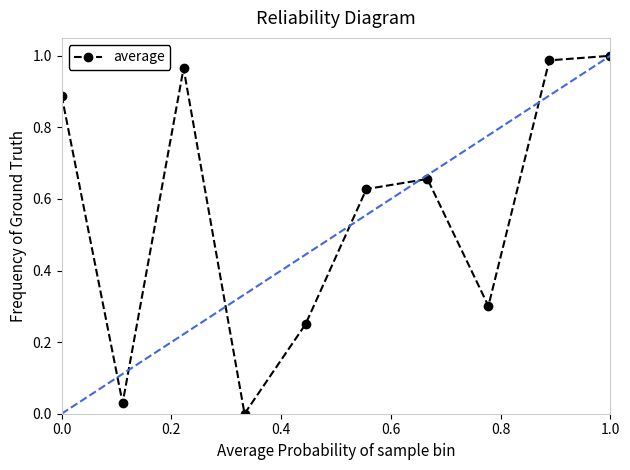

How many points are lower than both their immediate neighbors (excluding endpoints)?

3